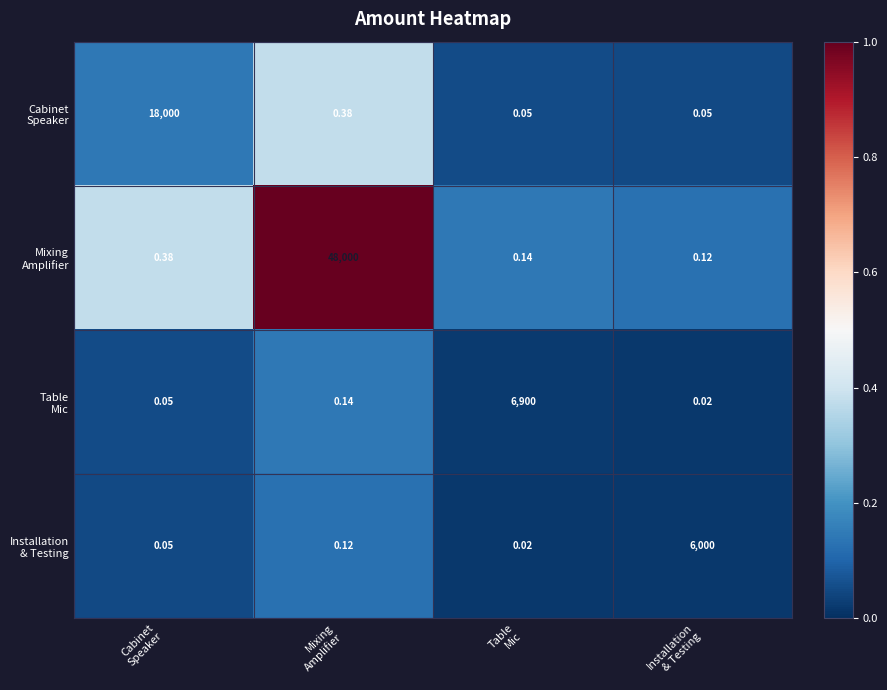

At Table Mic, list the series in order from smallest to largest.

Installation & Testing, Table Mic, Cabinet Speaker, Mixing Amplifier